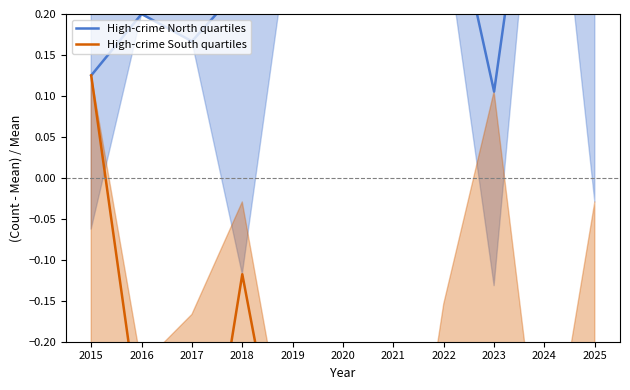

What is the value of the High-crime North quartiles point at the 9th from the left?

0.1